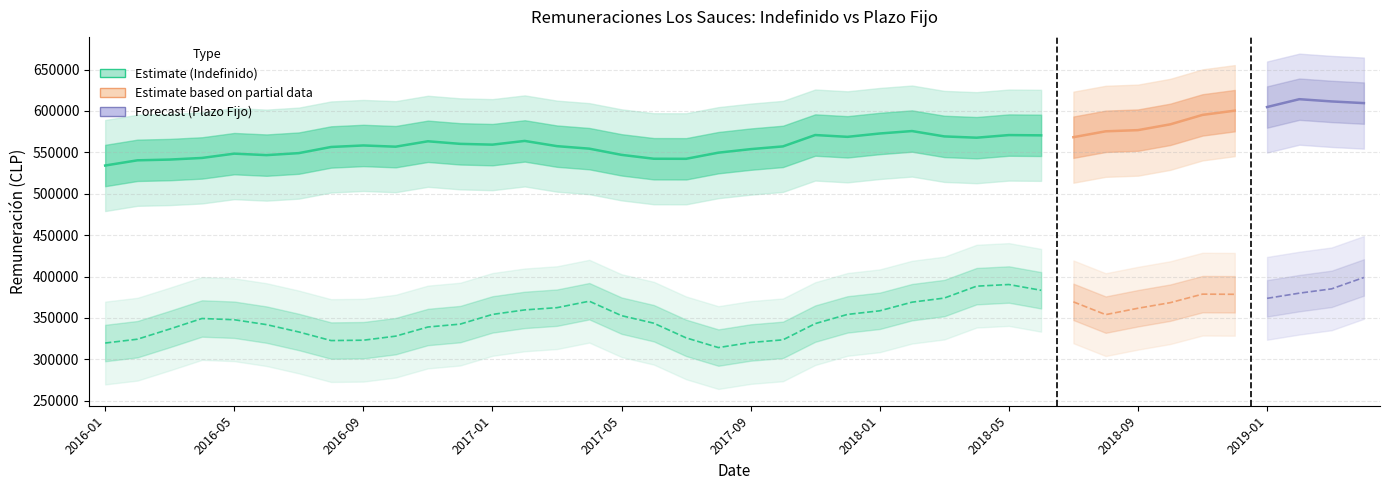

List the series in order of their peak value, highest first.

Indefinido, Plazo Fijo